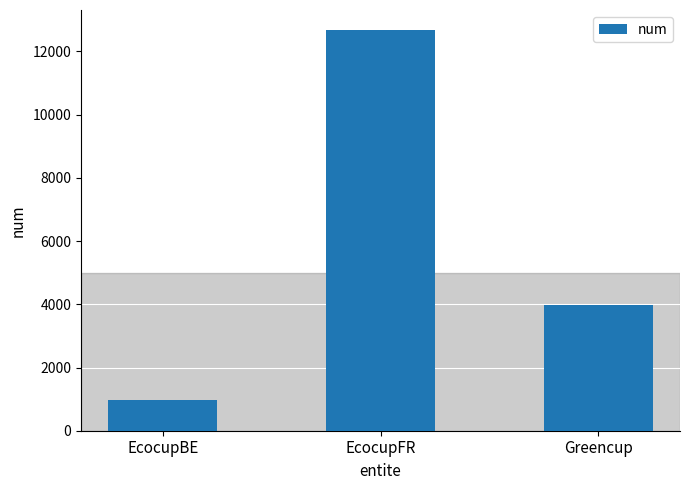

Reading left to right, what are all the values shown in this chart?

973	12676	3963